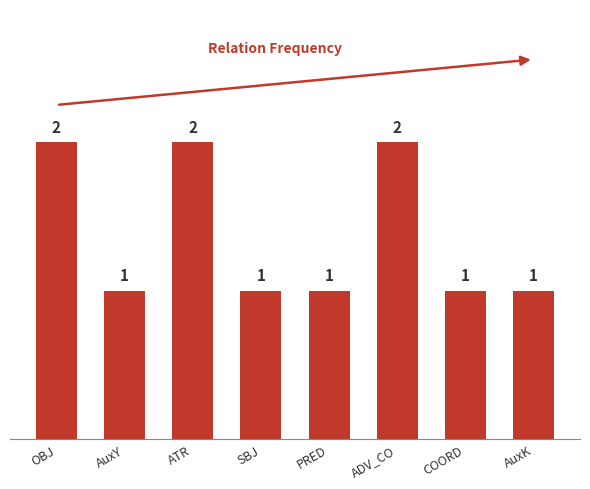

What is the label of the 7th bar from the left?

COORD